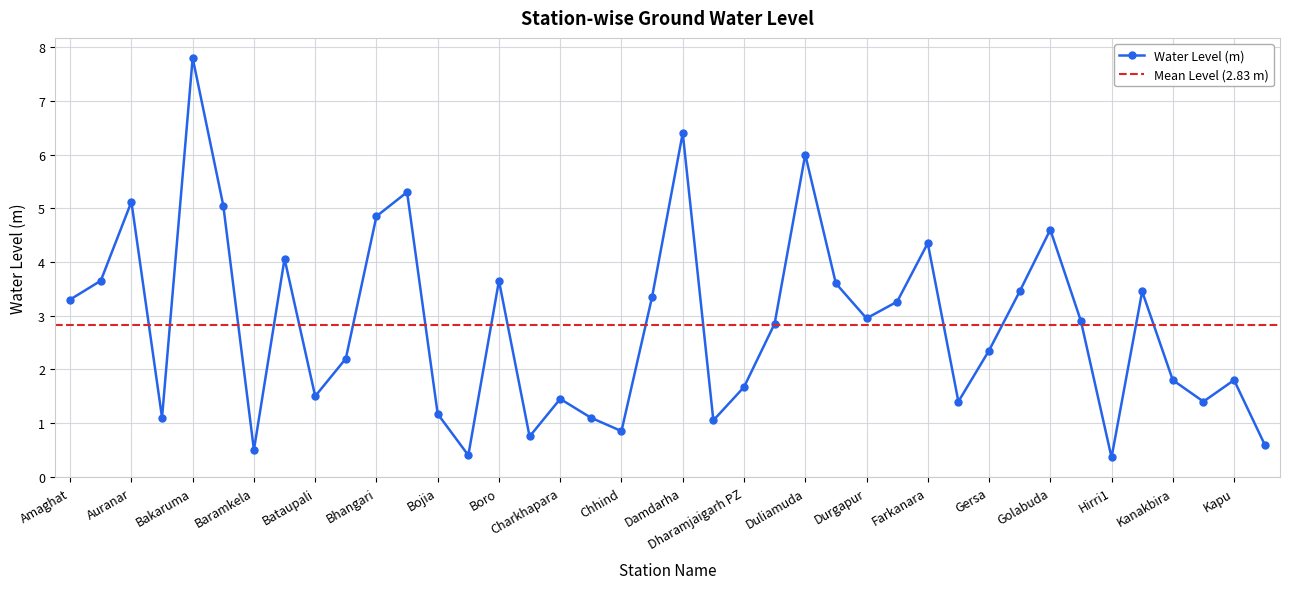

What is the approximate value at Bataupali?

1.5